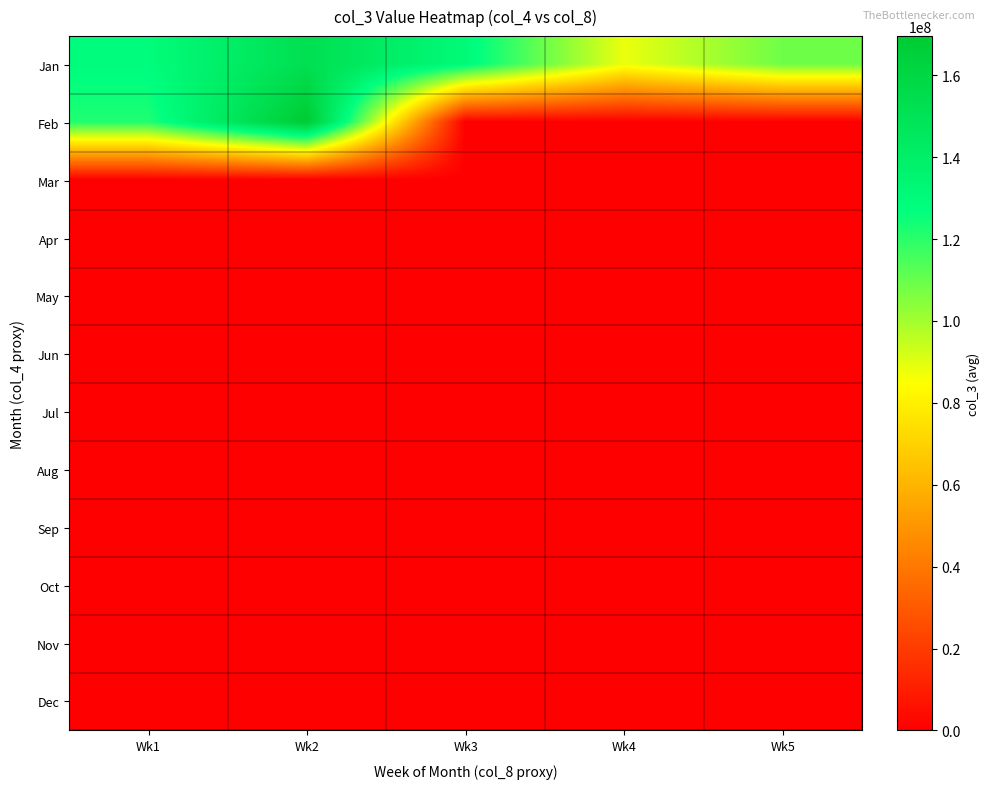

Reading right to left, extract all data points from this chart.

Jan: Wk5=108793938.7	Wk4=88167945.1	Wk3=130605316.6	Wk2=152970024.0	Wk1=128805300.6
Feb: Wk5=0.0	Wk4=0.0	Wk3=0.0	Wk2=169561180.0	Wk1=121851545.1
Mar: Wk5=0.0	Wk4=0.0	Wk3=0.0	Wk2=0.0	Wk1=0.0
Apr: Wk5=0.0	Wk4=0.0	Wk3=0.0	Wk2=0.0	Wk1=0.0
May: Wk5=0.0	Wk4=0.0	Wk3=0.0	Wk2=0.0	Wk1=0.0
Jun: Wk5=0.0	Wk4=0.0	Wk3=0.0	Wk2=0.0	Wk1=0.0
Jul: Wk5=0.0	Wk4=0.0	Wk3=0.0	Wk2=0.0	Wk1=0.0
Aug: Wk5=0.0	Wk4=0.0	Wk3=0.0	Wk2=0.0	Wk1=0.0
Sep: Wk5=0.0	Wk4=0.0	Wk3=0.0	Wk2=0.0	Wk1=0.0
Oct: Wk5=0.0	Wk4=0.0	Wk3=0.0	Wk2=0.0	Wk1=0.0
Nov: Wk5=0.0	Wk4=0.0	Wk3=0.0	Wk2=0.0	Wk1=0.0
Dec: Wk5=0.0	Wk4=0.0	Wk3=0.0	Wk2=0.0	Wk1=0.0